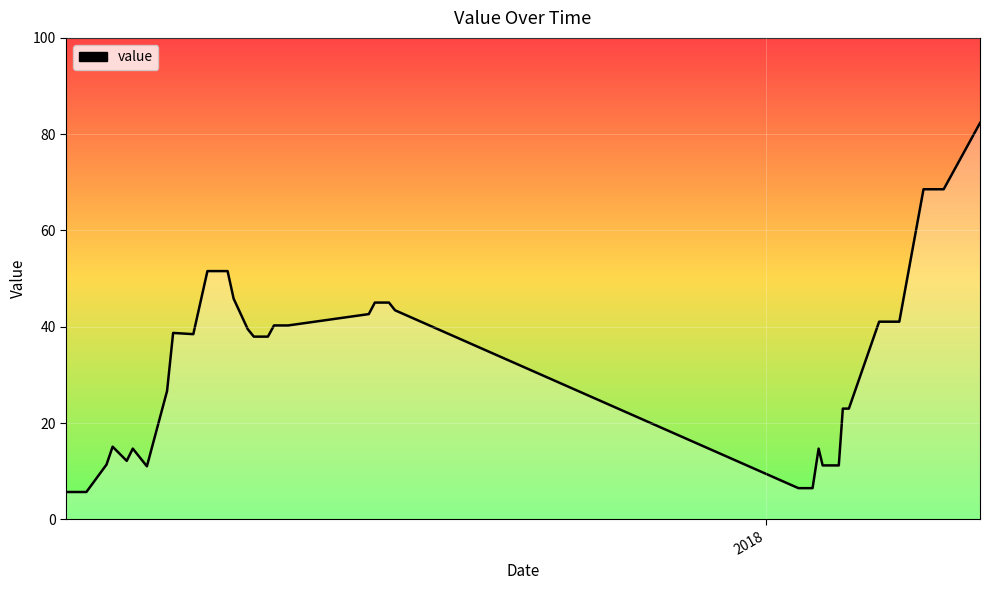

What is the smallest value displayed?

5.7